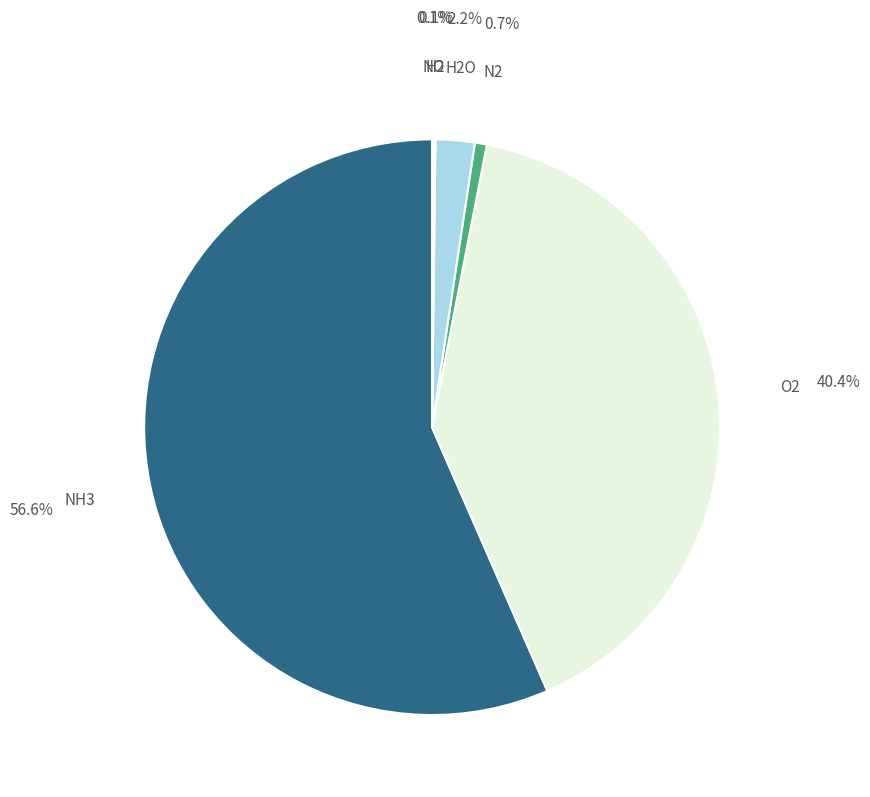

The NH3 slice represents 57% of the pie. True or false?

True